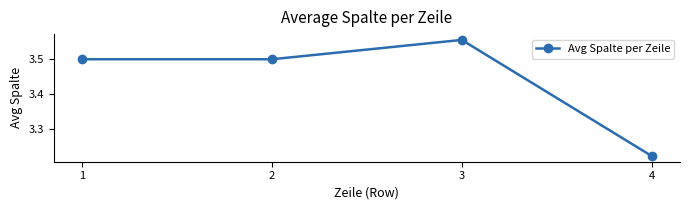

Which category has the highest value across all series?

3